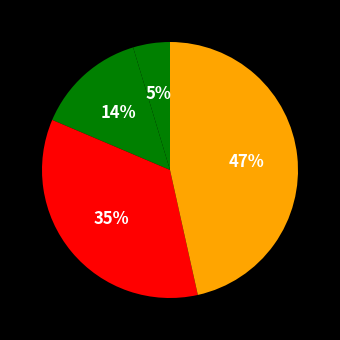

How many slices are in this pie chart?

4